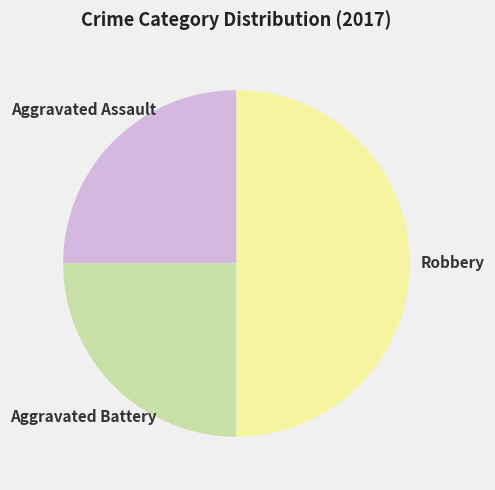

How many slices are in this pie chart?

3